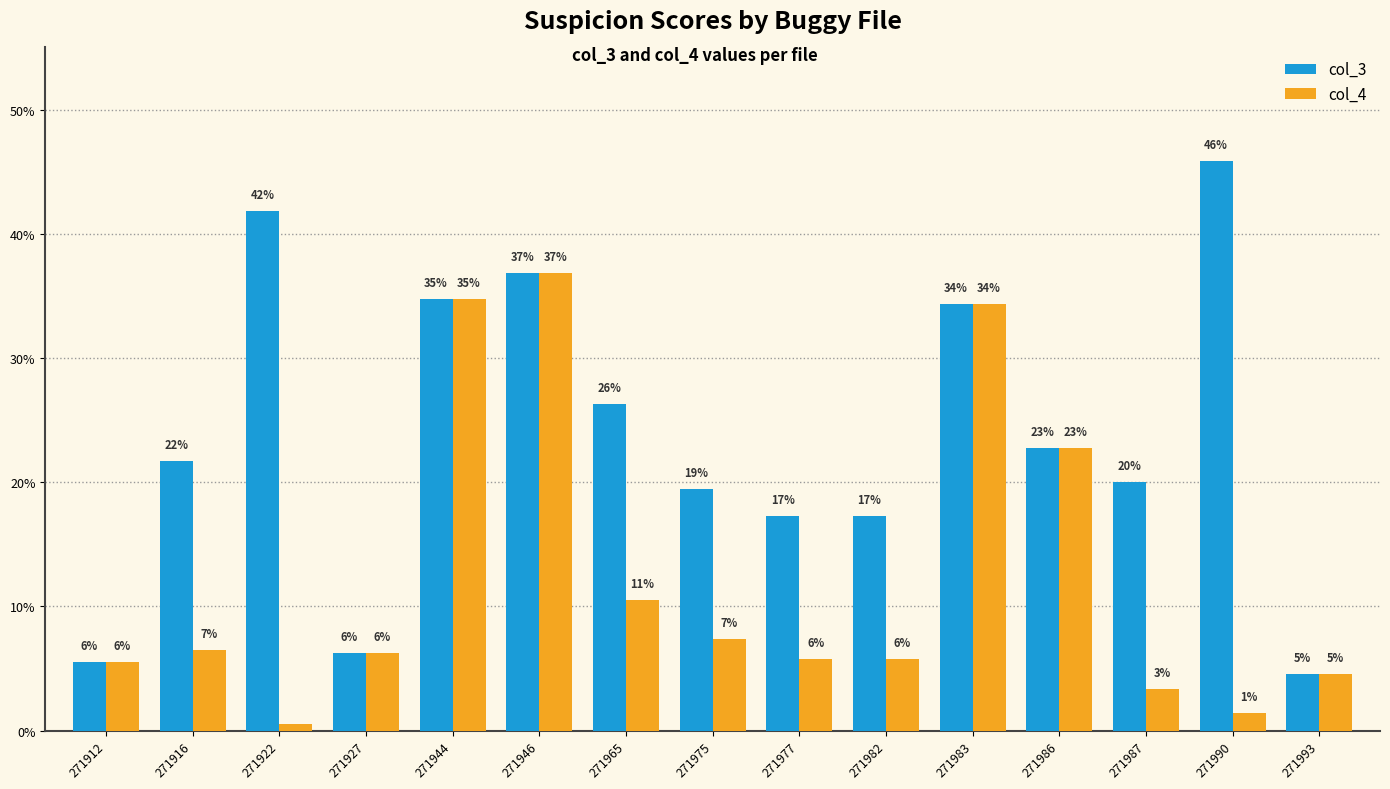

Are the bars grouped side by side (vs. stacked)?

Yes